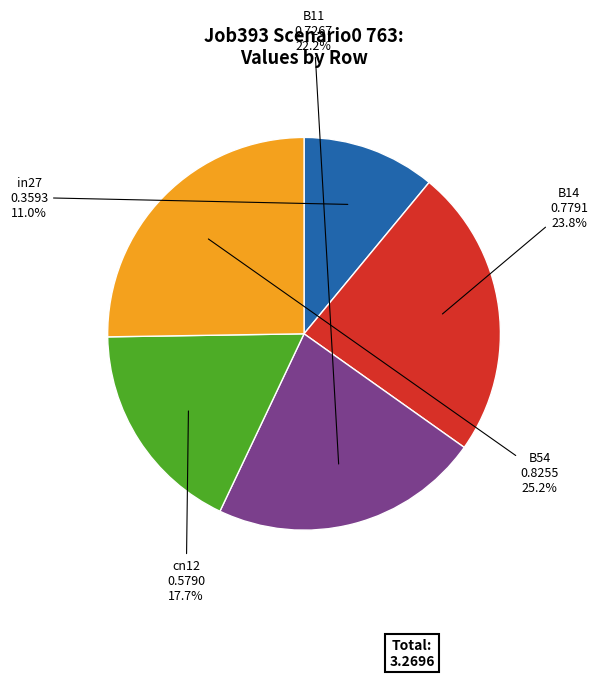

To the nearest percent, what is the combined percentage of cn12 and B11?

40%